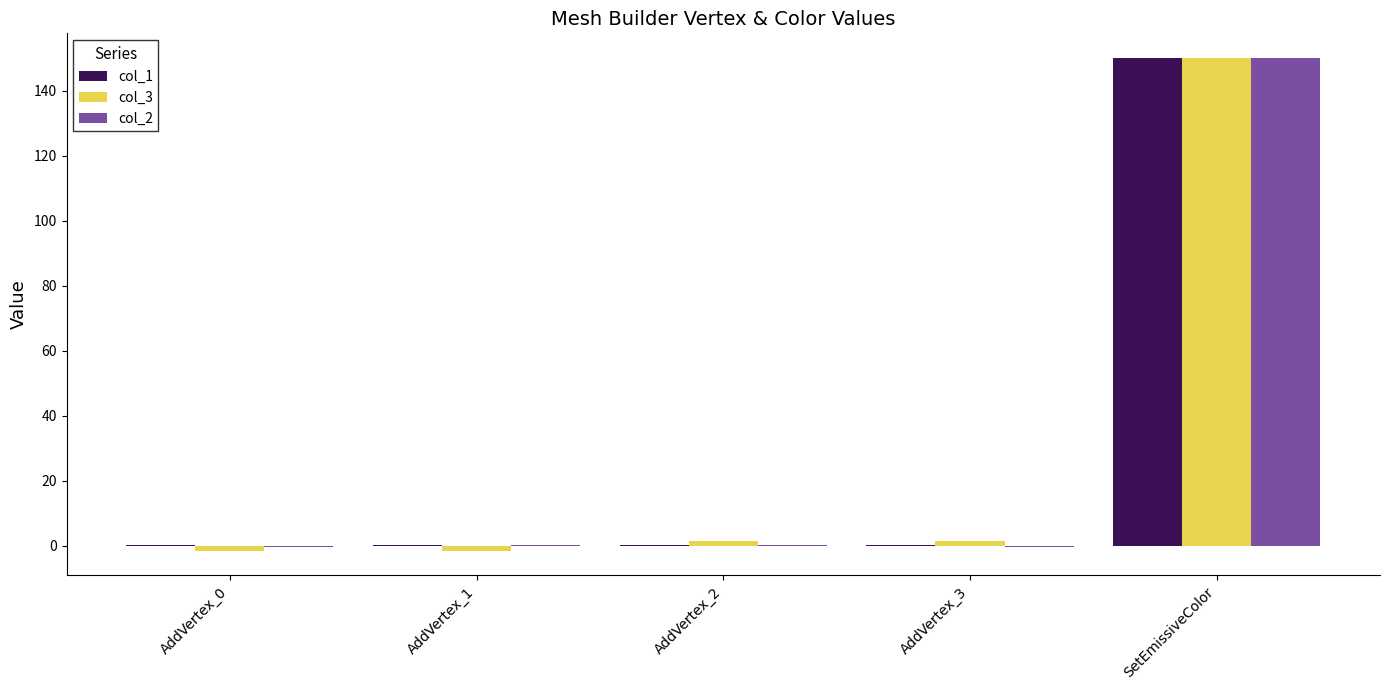

What is the sum of all col_1 values?

150.8